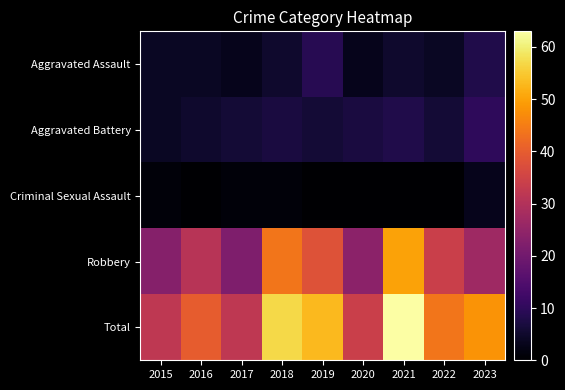

Between 2020 and 2023, which series saw the biggest shift?

Total